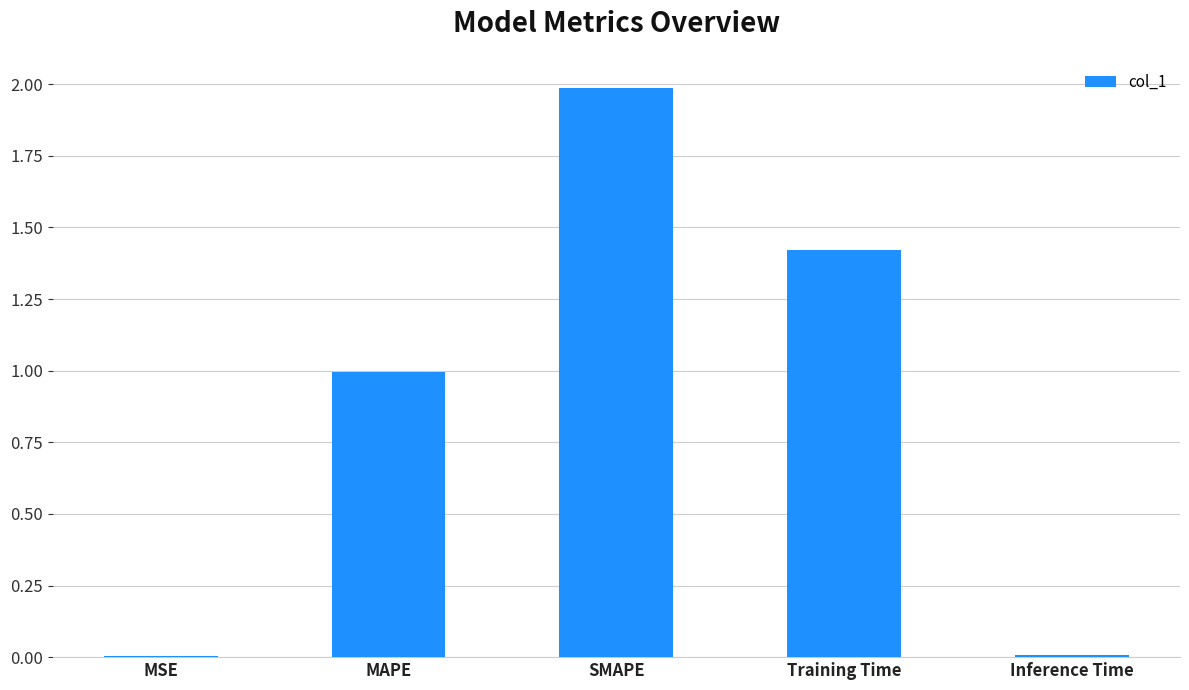

What is the greatest value displayed?

2.0